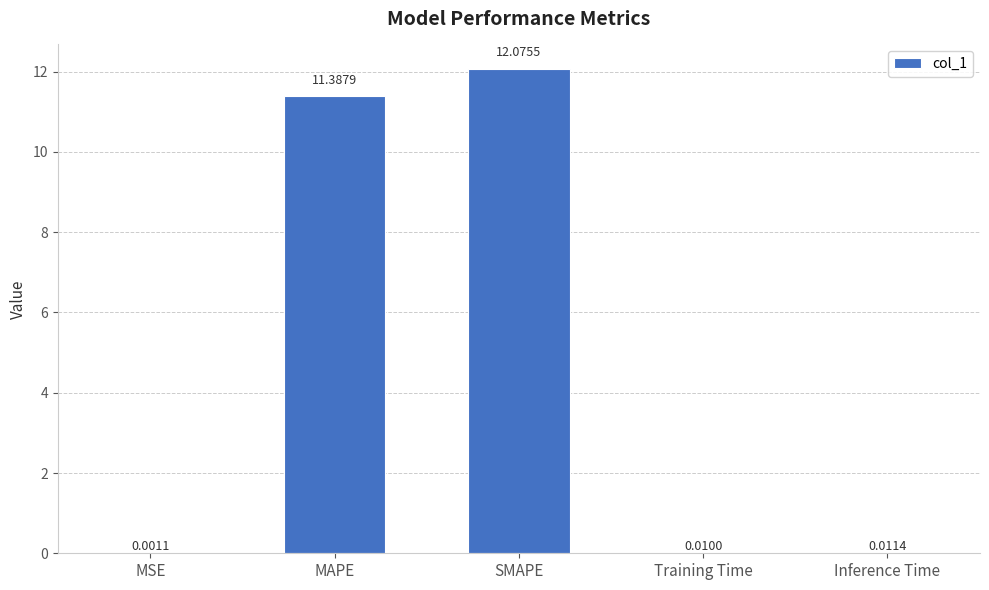

What is the sum of the values at MAPE and MSE?

11.4